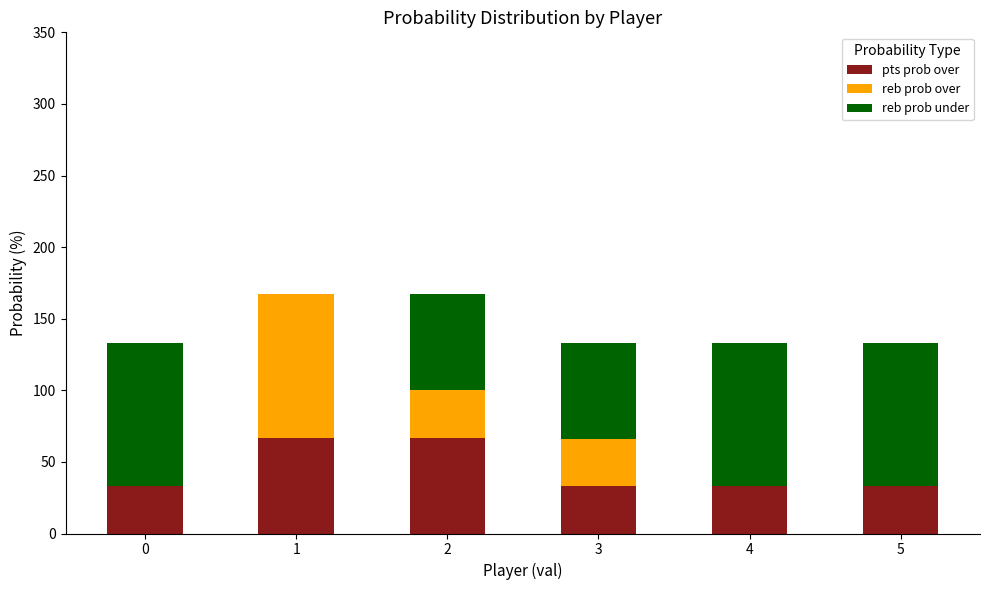

Are the bars horizontal?

No